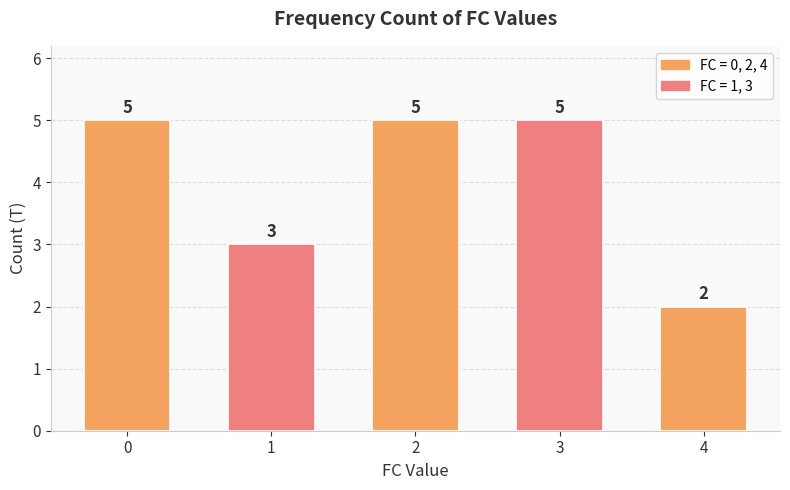

True or false: the data shows 1 at 4.

False